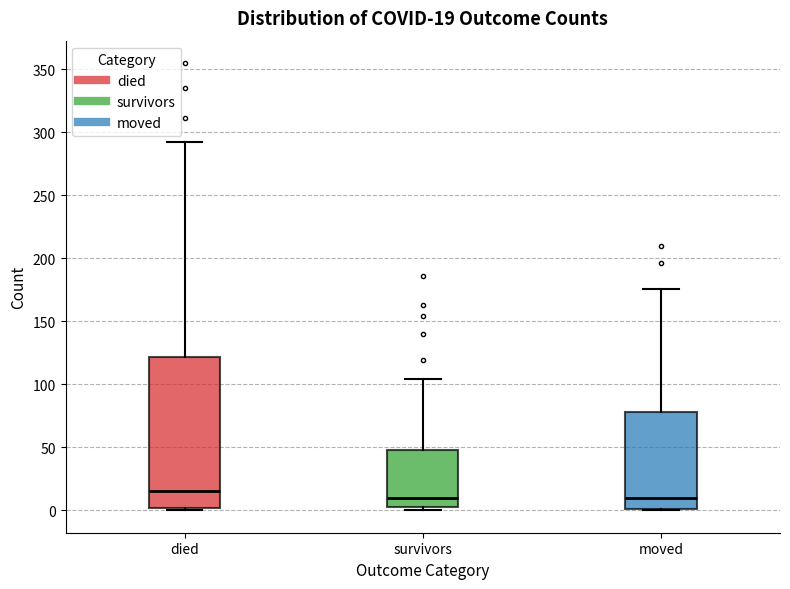

Which box is the tallest, from its lower edge to its upper edge?

died